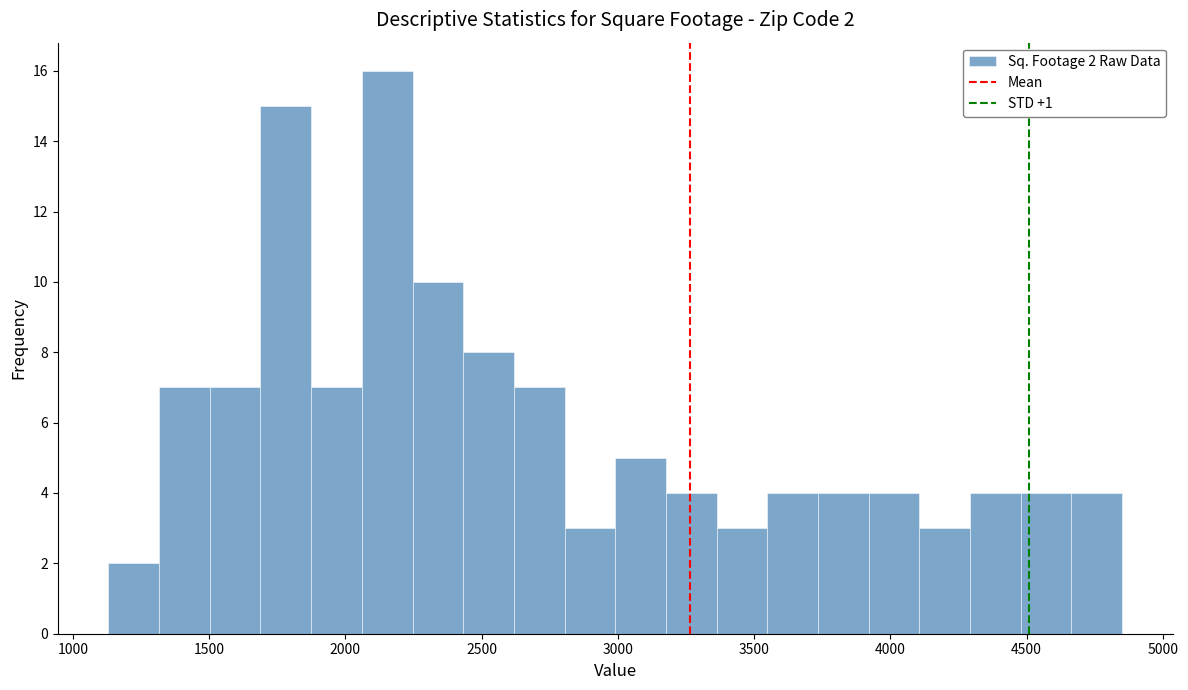

Around what value on the x-axis is the tallest bar? Give the approximate position of its centre, as read against the axis.

2150